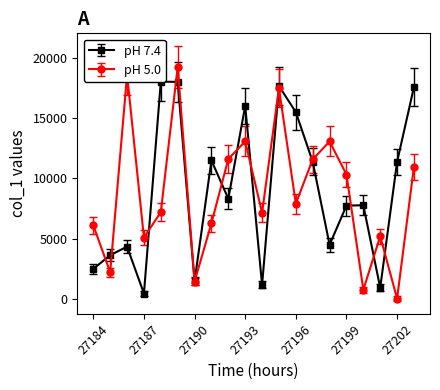

Is it true that pH 5.0 equals 5074 at 27187?

True